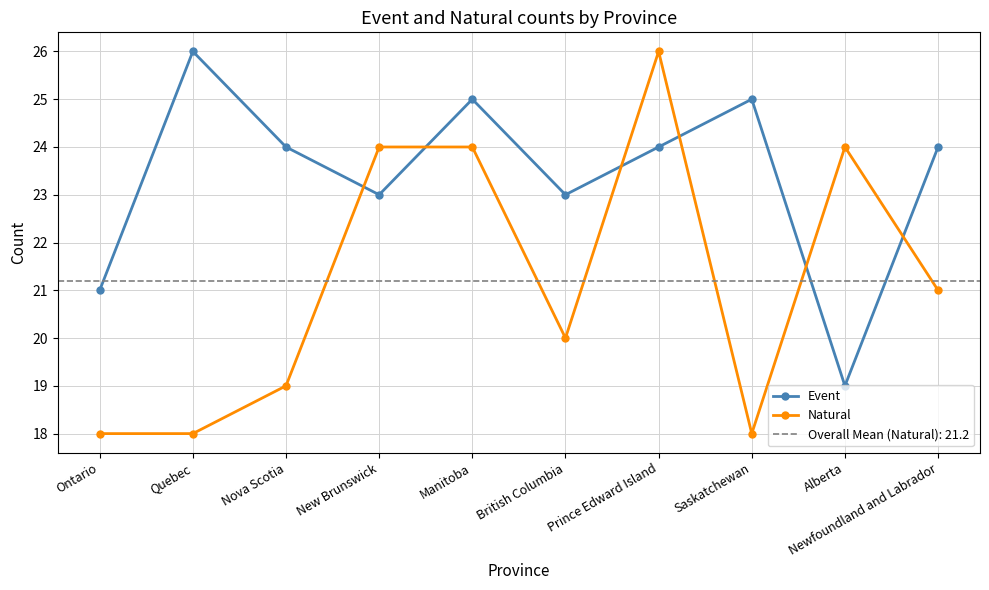

Which series has the largest total across all categories?

Event